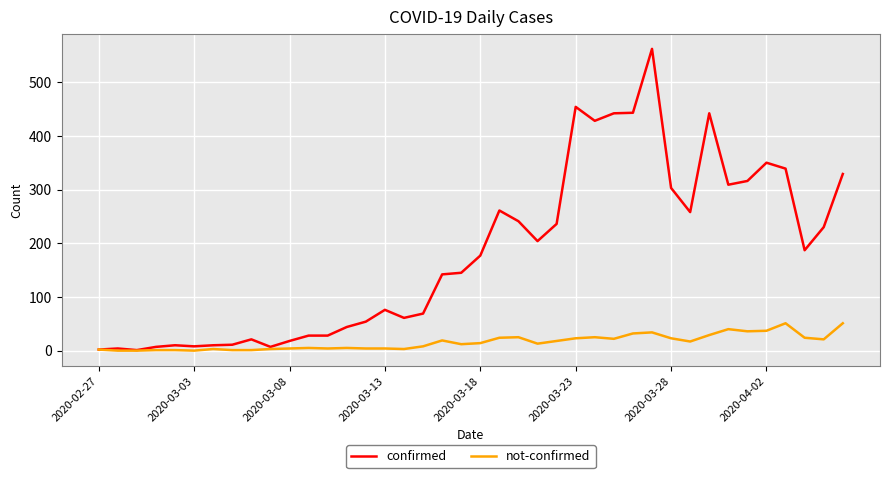

Which series has the largest total across all categories?

confirmed